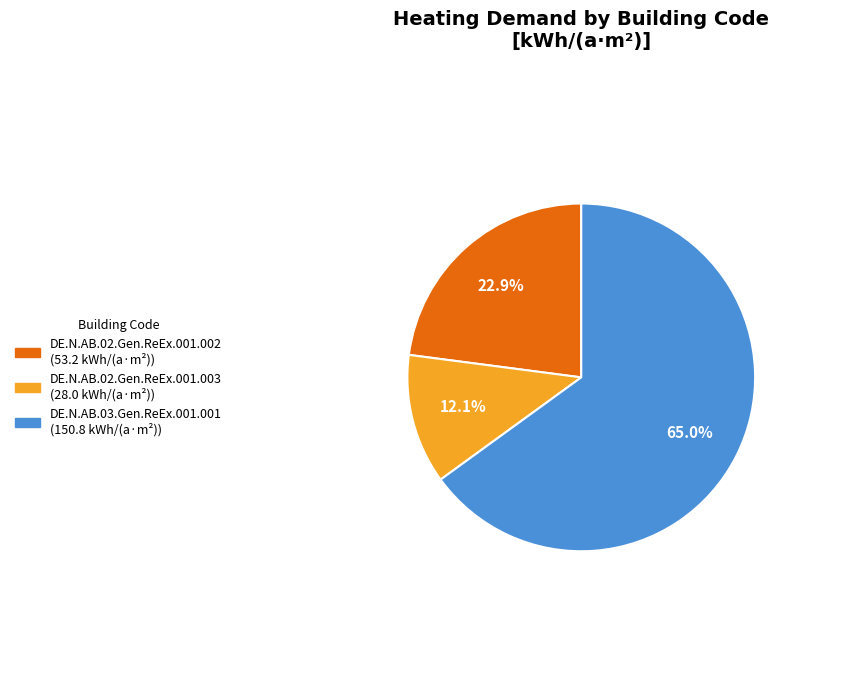

What portion of the pie excludes DE.N.AB.02.Gen.ReEx.001.002?

77.1%